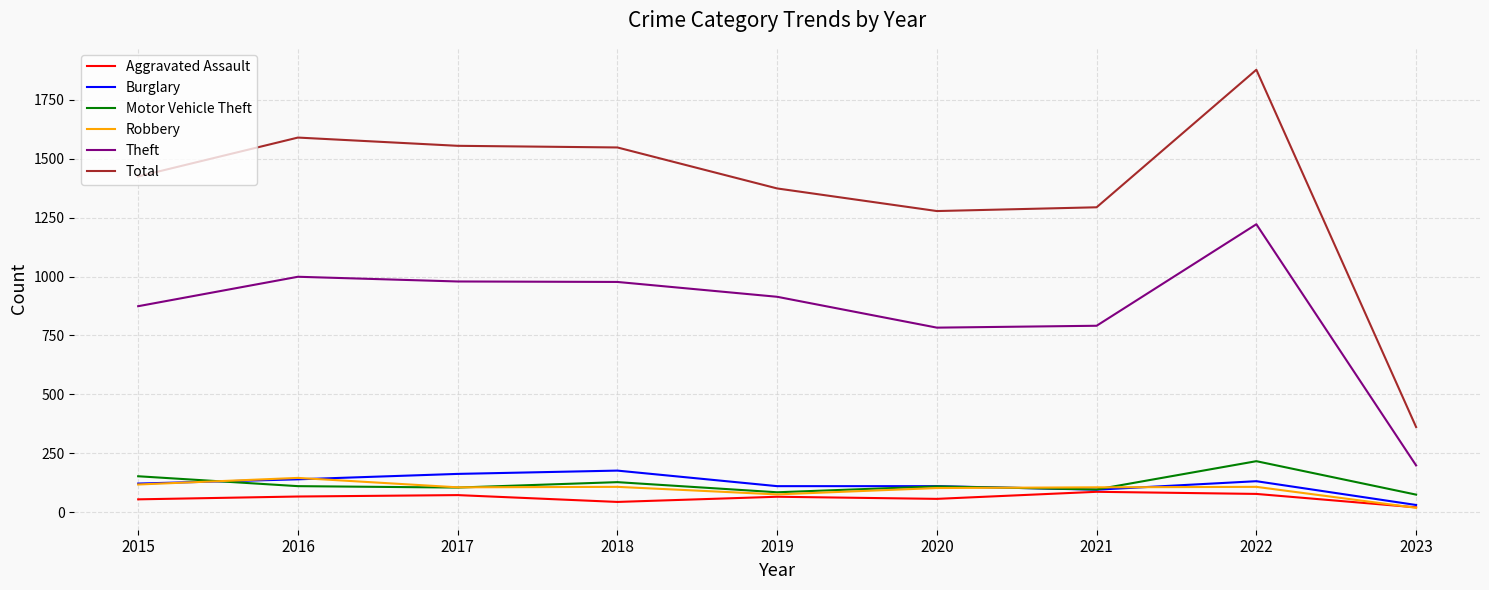

List the series in order of their peak value, highest first.

Total, Theft, Motor Vehicle Theft, Burglary, Robbery, Aggravated Assault